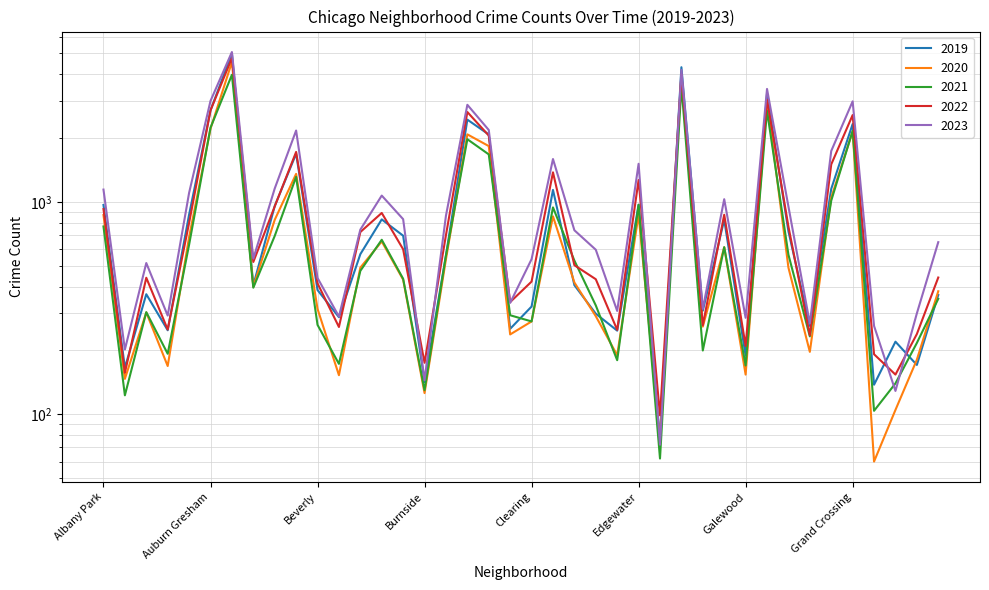

What is the difference between the highest and lowest values at Bucktown?

399